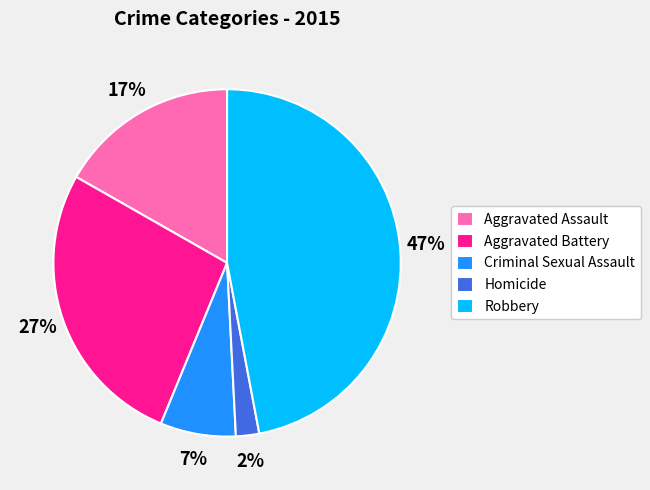

Which has a higher value, Aggravated Battery or Aggravated Assault?

Aggravated Battery